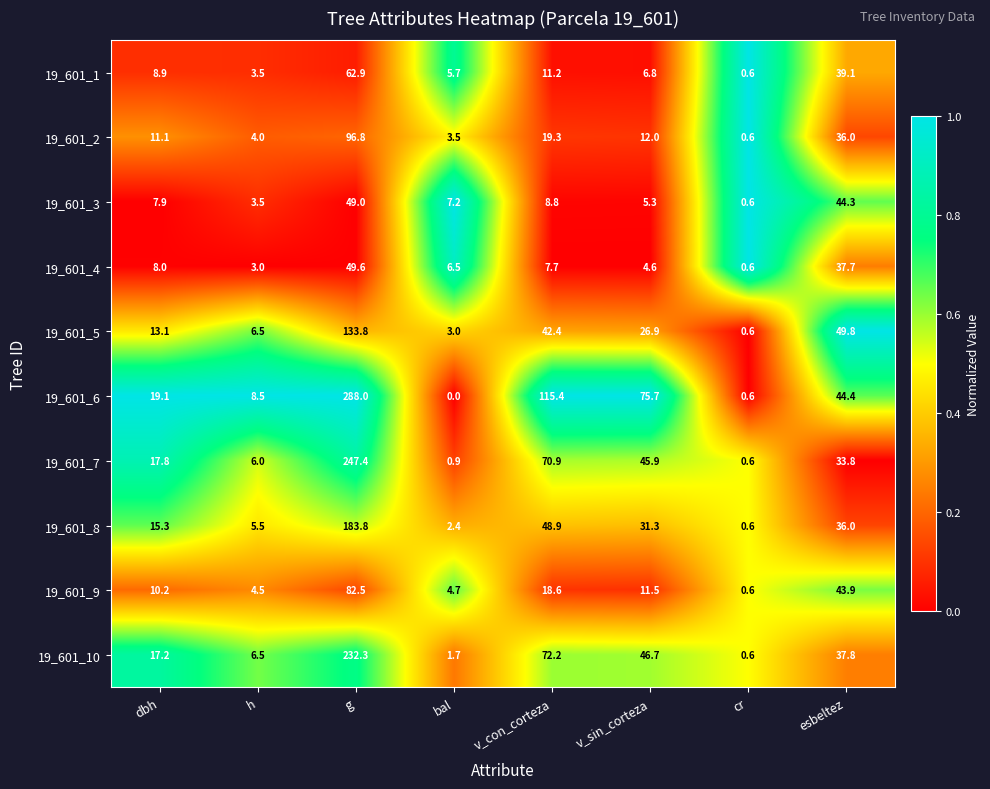

Which series has the widest spread of values?

19_601_6